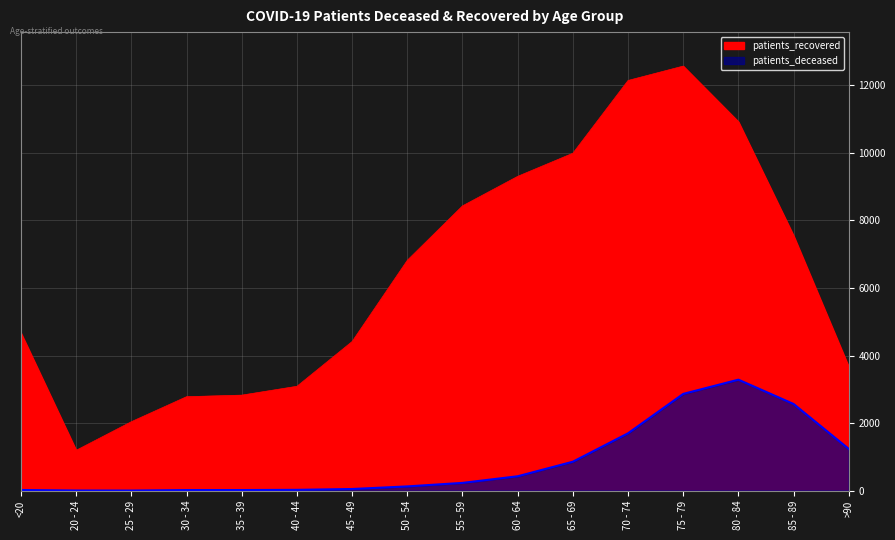

Which has a higher value, 45 - 49 or >90?

45 - 49